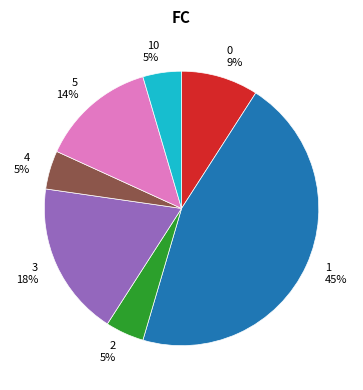

Does any single category account for the majority?

No